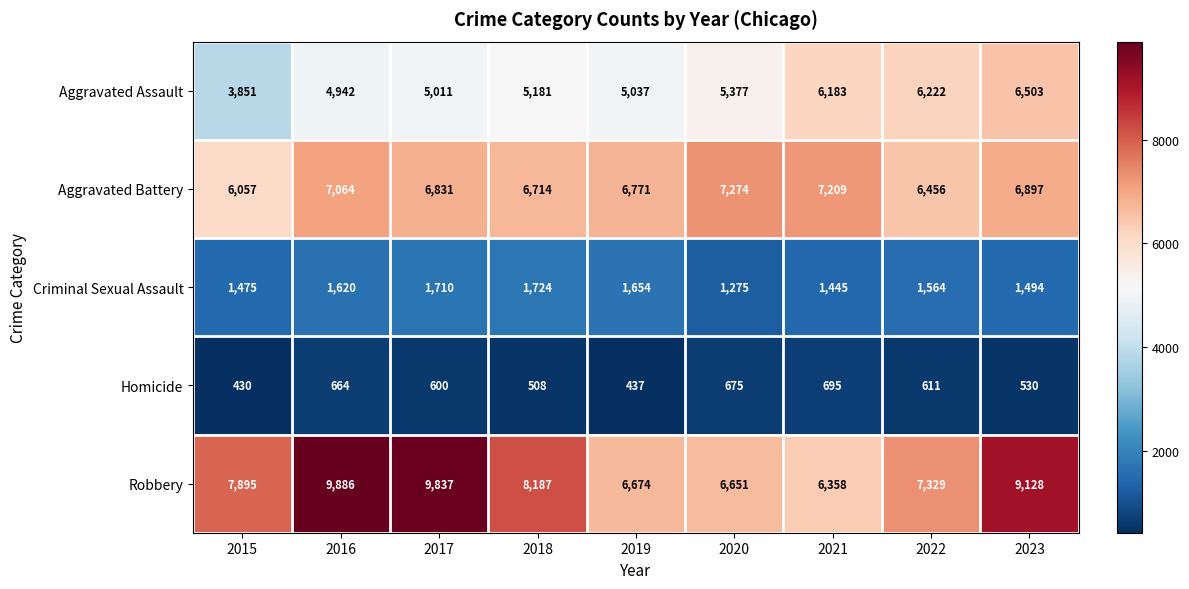

Which series has the largest range (max minus min)?

Robbery